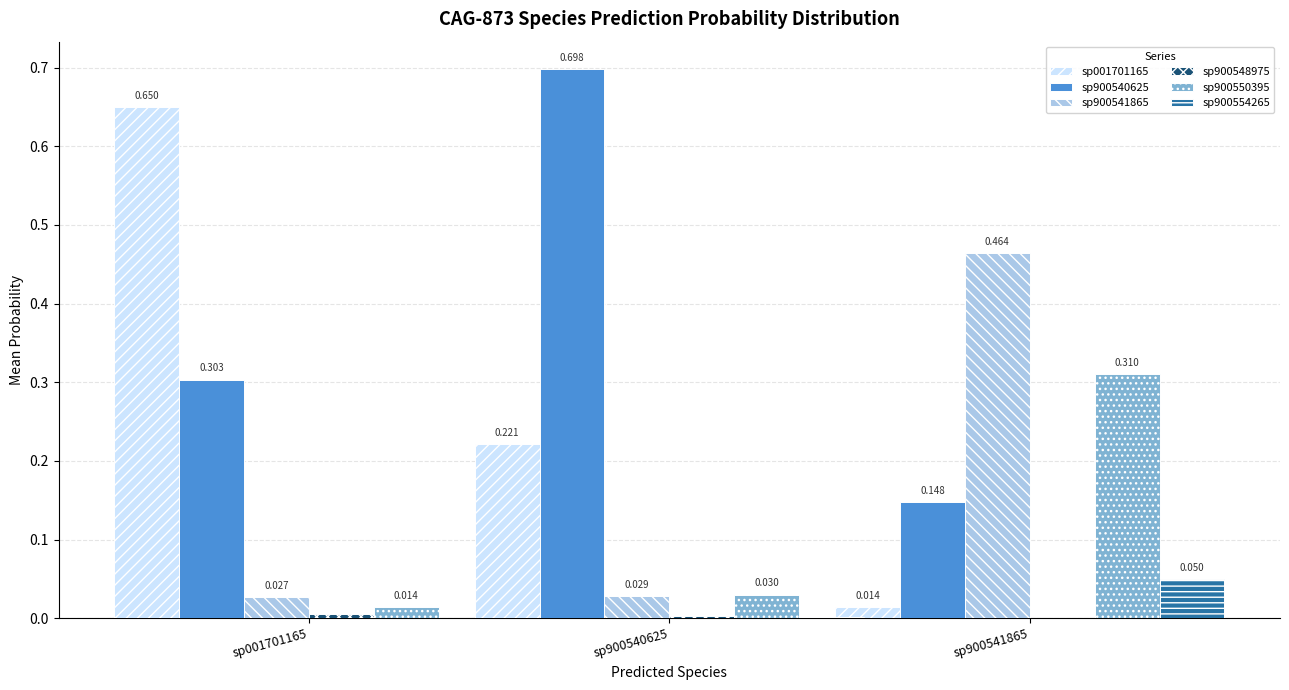

Is the value of sp900554265 at sp001701165 greater than the value of sp900550395 at sp001701165?

No